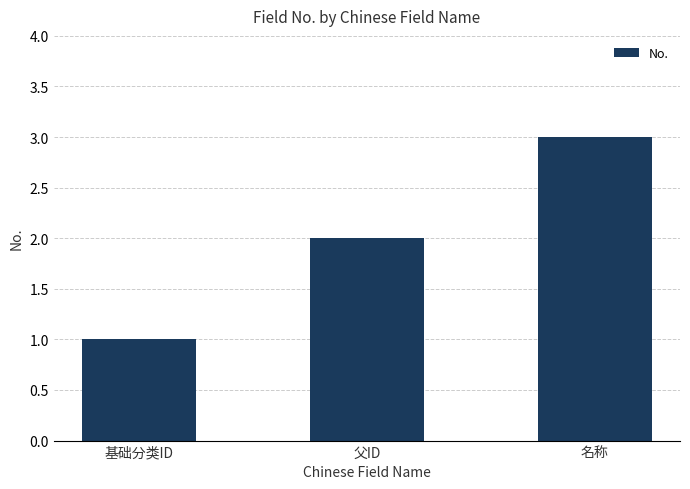

The value at 名称 is 5. True or false?

False